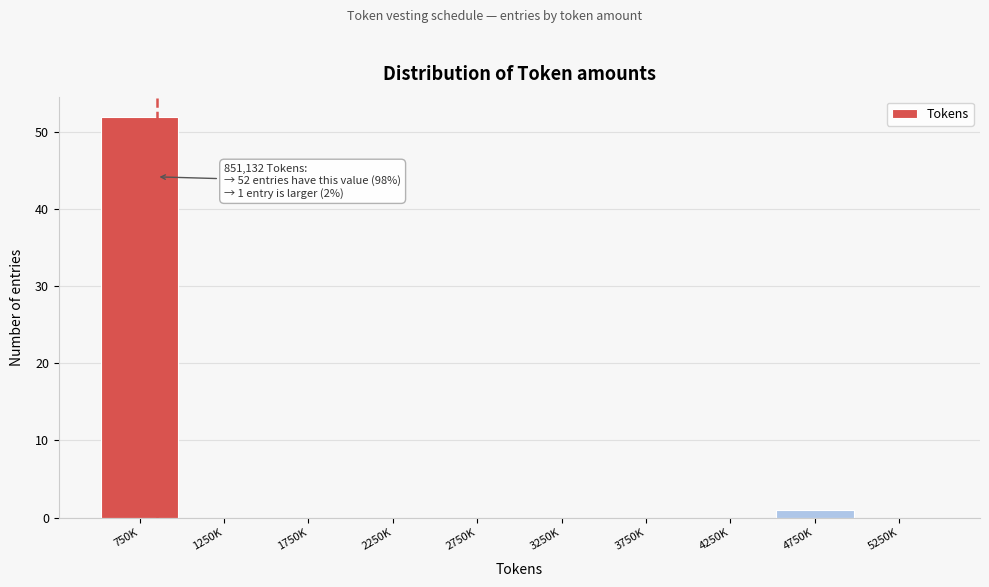

Reading left to right, transcribe all the data shown in this chart.

750K=52	1250K=0	1750K=0	2250K=0	2750K=0	3250K=0	3750K=0	4250K=0	4750K=1	5250K=0